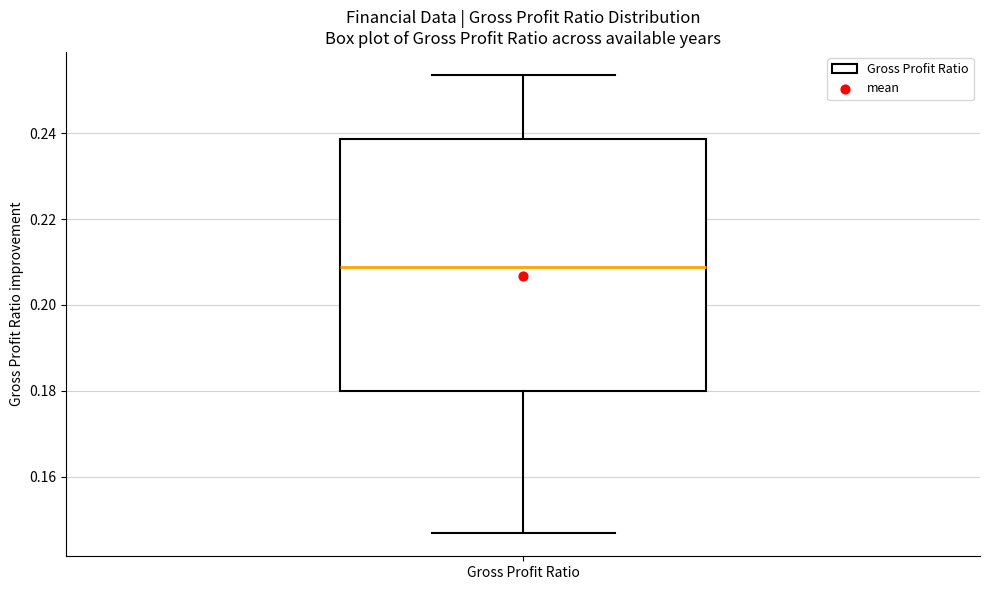

Read this box plot against the y-axis: the position of the median line, the range covered by the box, and the ends of both whiskers. The values are not printed on the chart, so give them approximately, as read against the axis.

median 0.208, box 0.180 to 0.238, whiskers 0.146 to 0.254